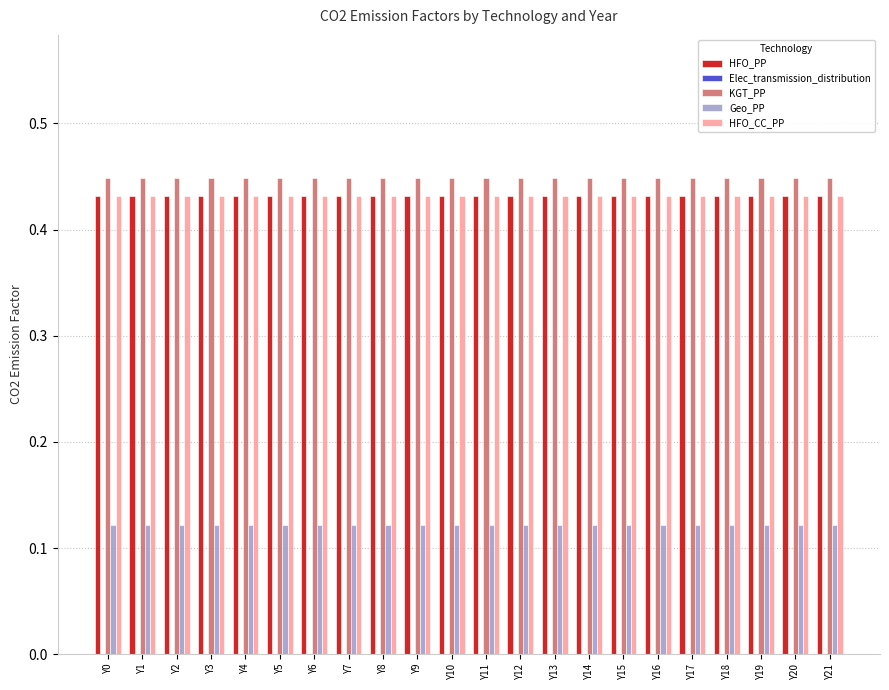

What is the difference between the highest and lowest values at Y4?

0.3